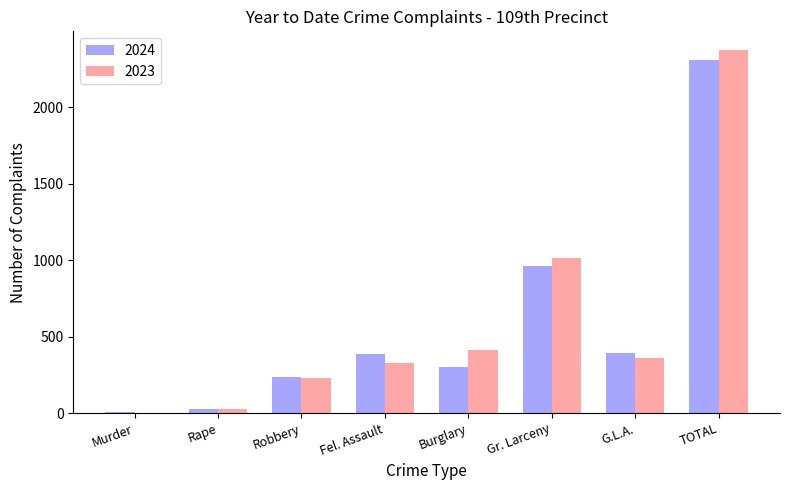

Between Burglary and TOTAL, which series saw the biggest shift?

2024